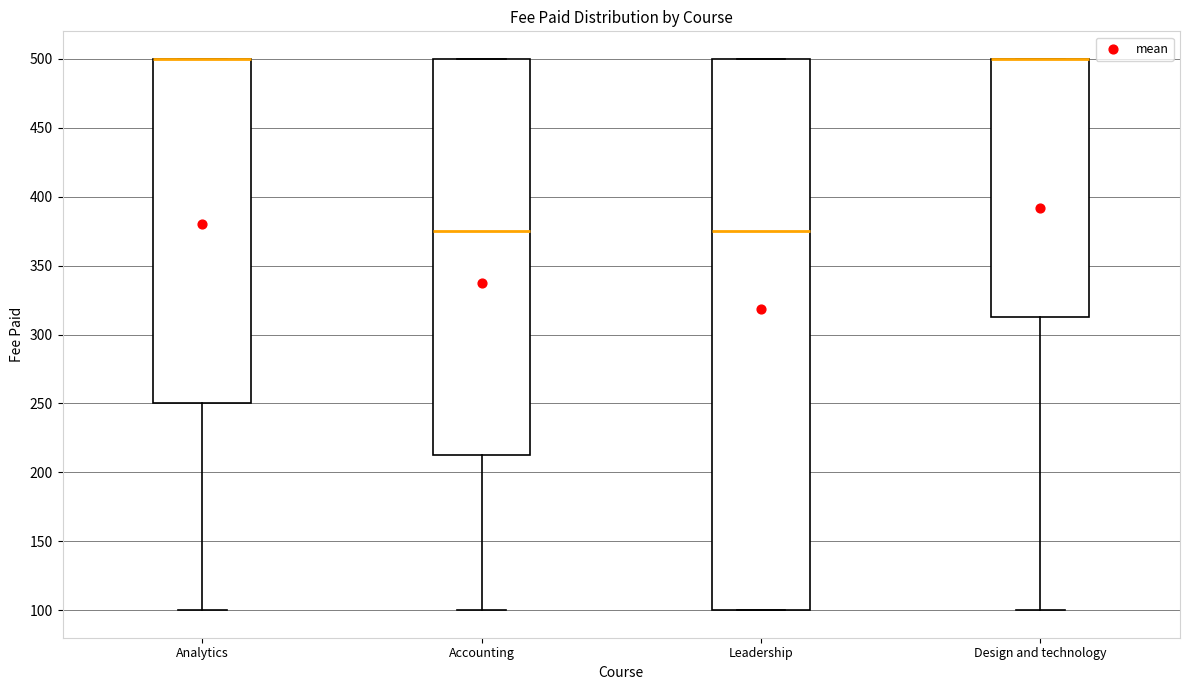

Reading left to right, transcribe this box plot: for each box, give where its median line is, the range the box spans, and where its two whiskers end, as read against the y-axis. The values are not printed on the chart, so give them approximately, as read against the axis.

Analytics: median 500 (drawn on the box's upper edge), box 250 to 500, whiskers 100 to 500
Accounting: median 375, box 215 to 500, whiskers 100 to 500
Leadership: median 375, box 100 to 500, whiskers 100 to 500
Design and technology: median 500 (drawn on the box's upper edge), box 315 to 500, whiskers 100 to 500